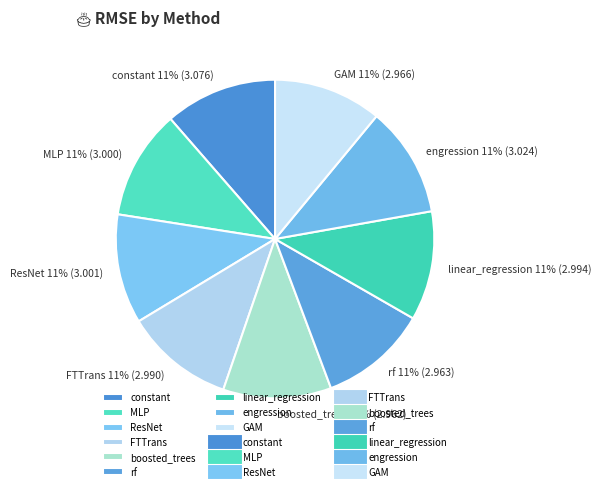

Do linear_regression and constant together represent more than half of the pie?

No